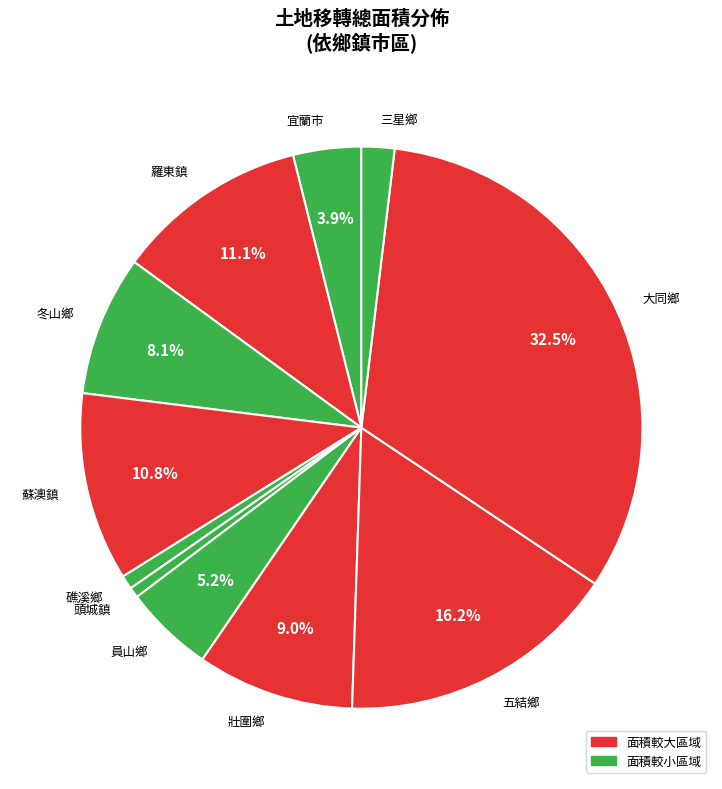

Is it true that 五結鄉 is 16% of the pie?

True